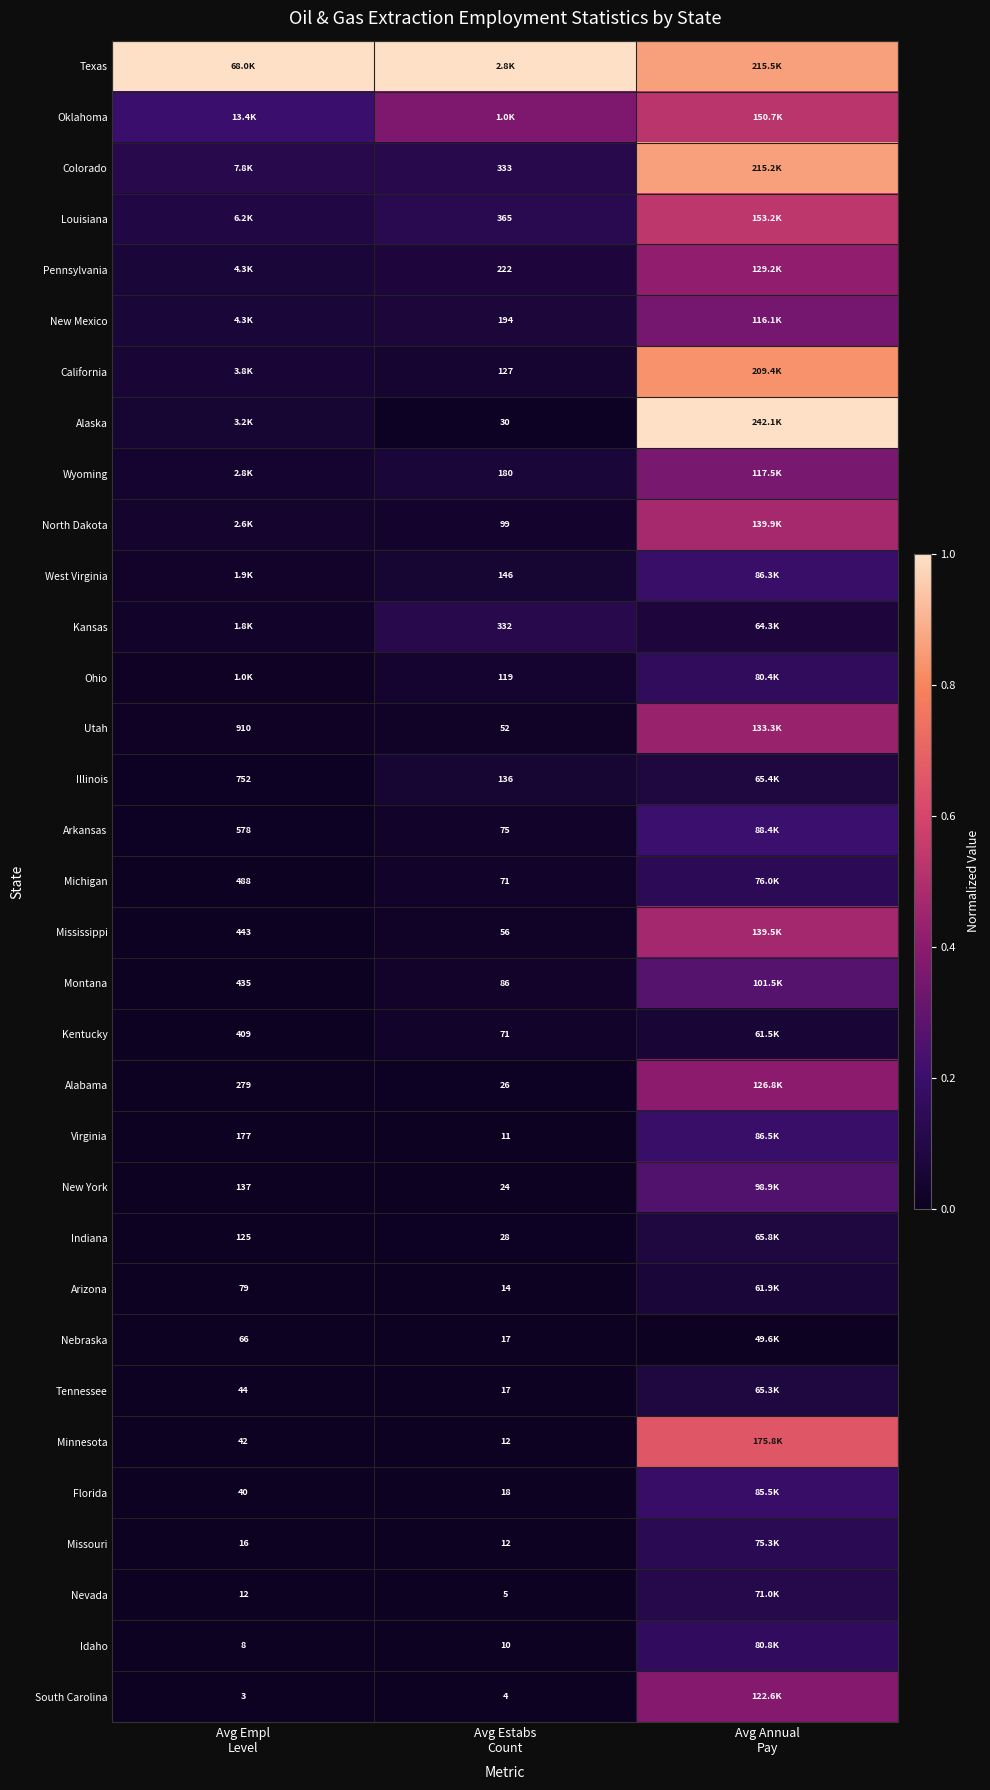

True or false: Tennessee has a value of 0.0 at Avg Estabs Count.

False